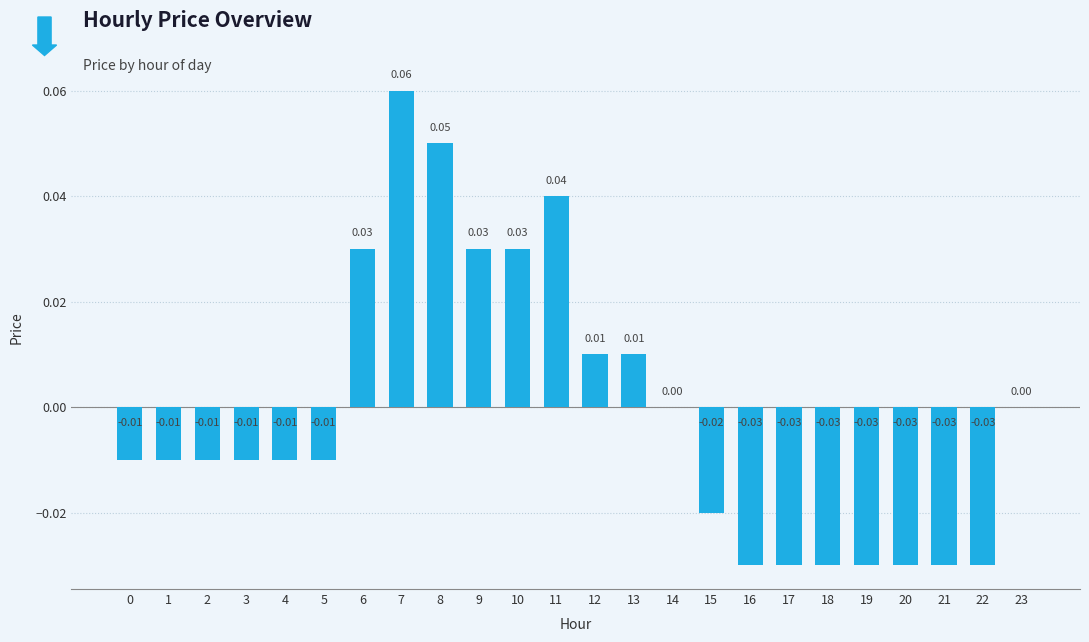

Count the values in the range 0 to 1.

10